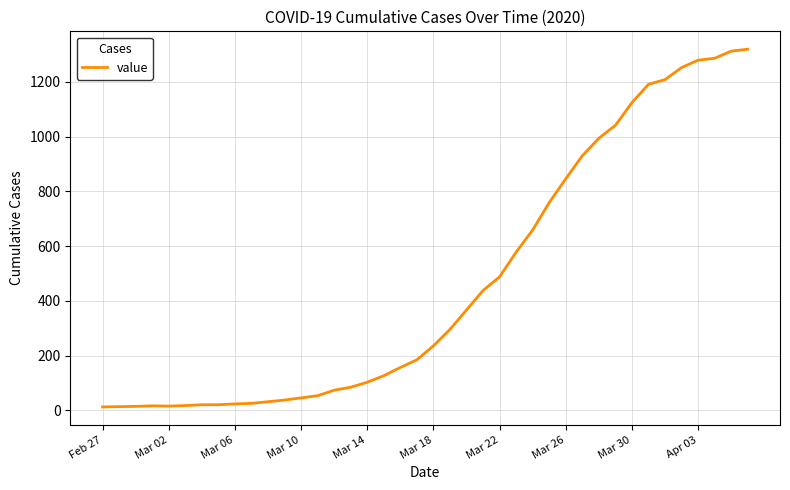

What is the greatest value displayed?

1319